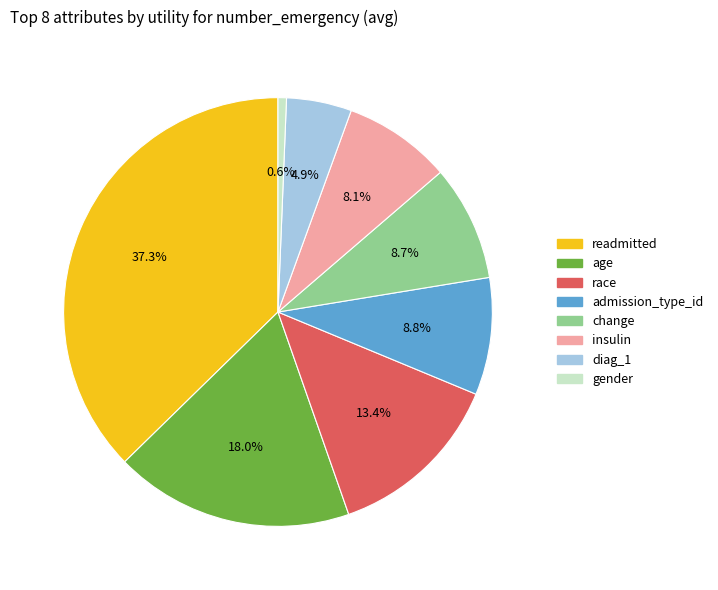

How many segments does this pie chart have?

8